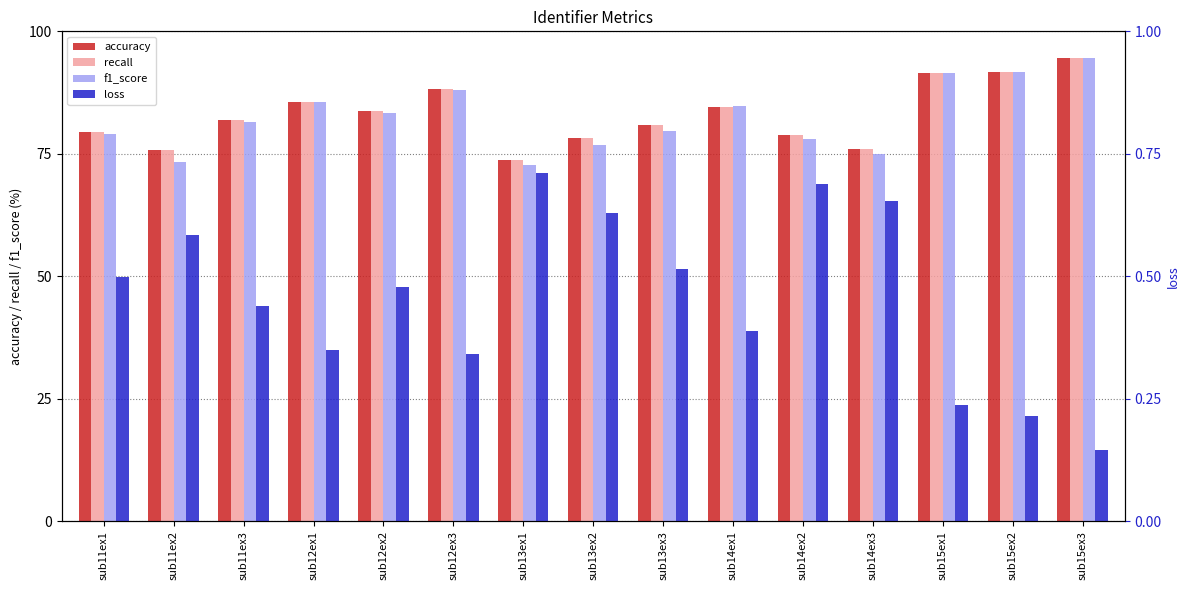

What is the total value across all series at sub14ex1?

254.1